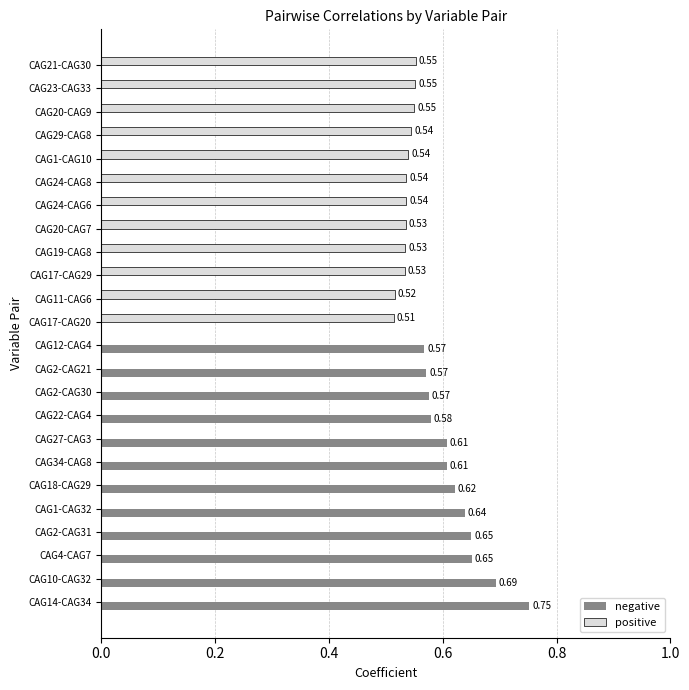

Which series changed the most between CAG17-CAG20 and CAG24-CAG6?

positive